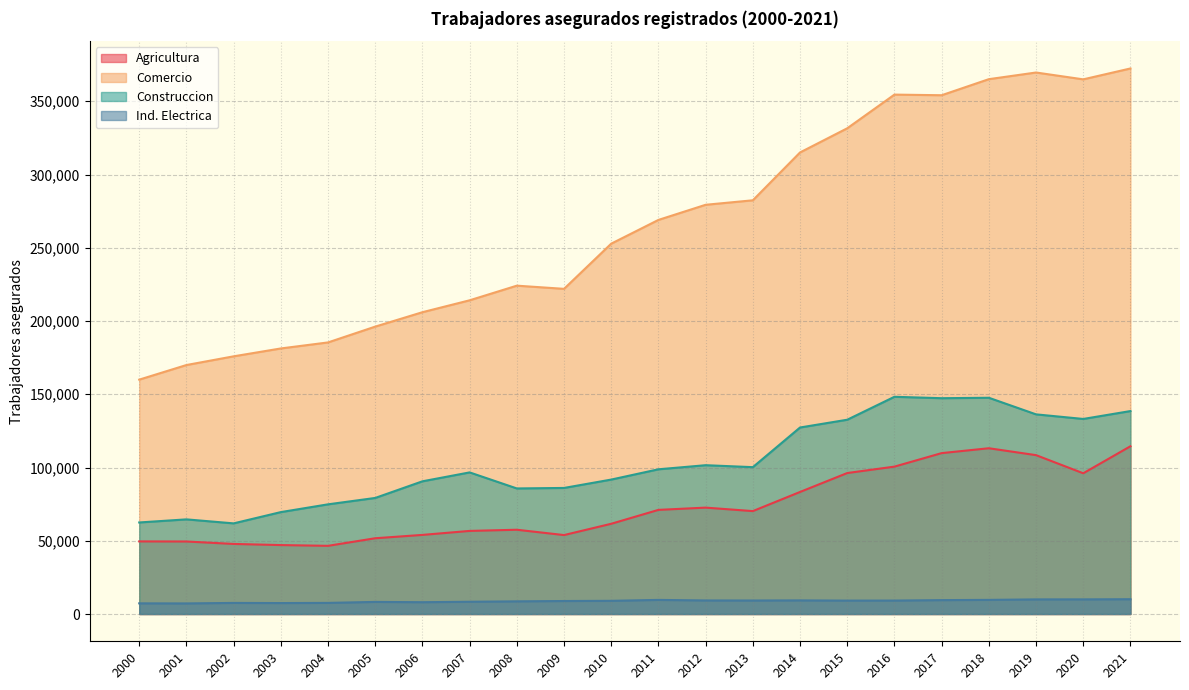

What are all the series names shown in the legend?

Agricultura, Comercio, Construccion, Ind. Electrica